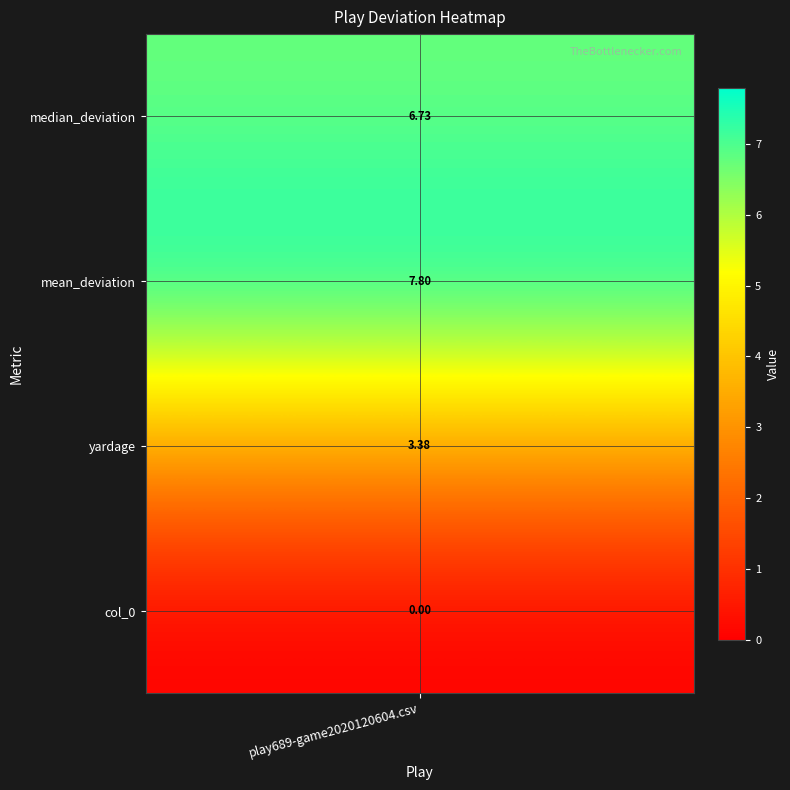

Reading left to right, extract all data points from this chart.

3.4	6.7	7.8	0.0